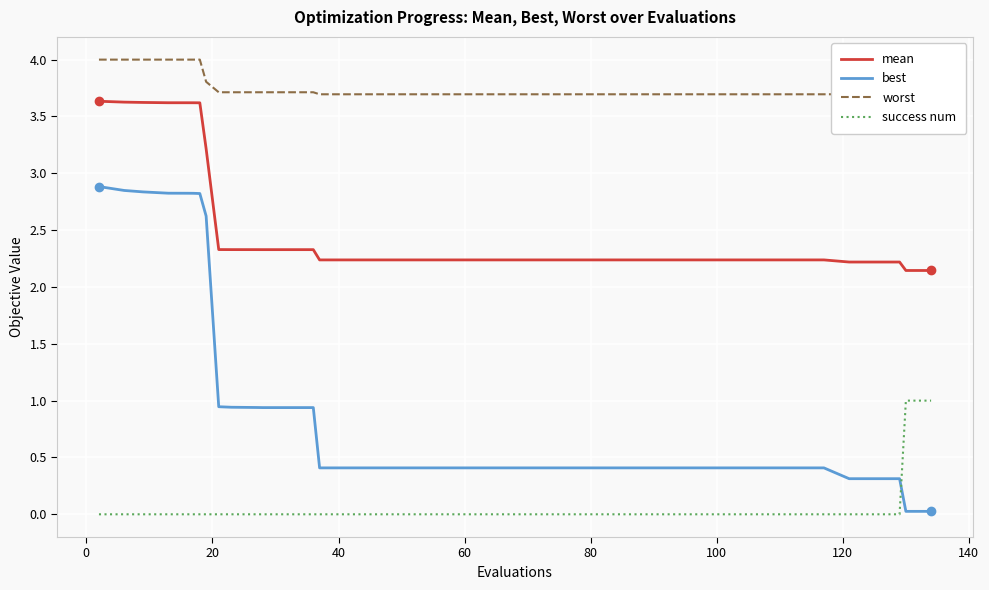

At how many categories does at least one series exceed 3?

40